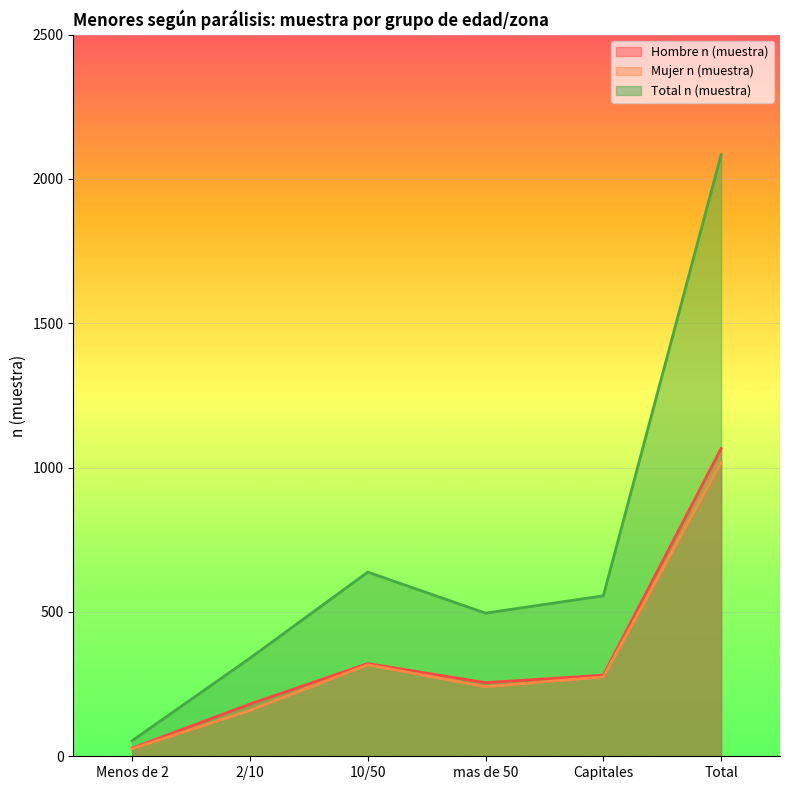

At which category is the sum across all series the highest?

Total